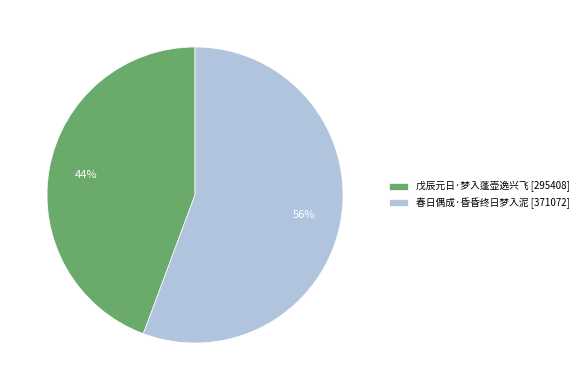

What is the largest slice in the pie chart?

春日偶成·昏昏终日梦入泥